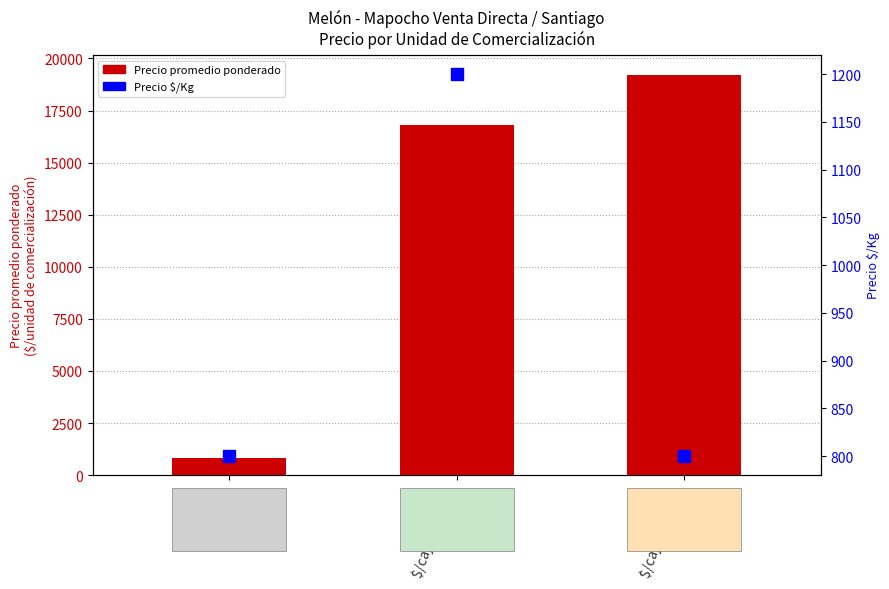

At which category is the sum across all series the highest?

$/caja 24 unid.